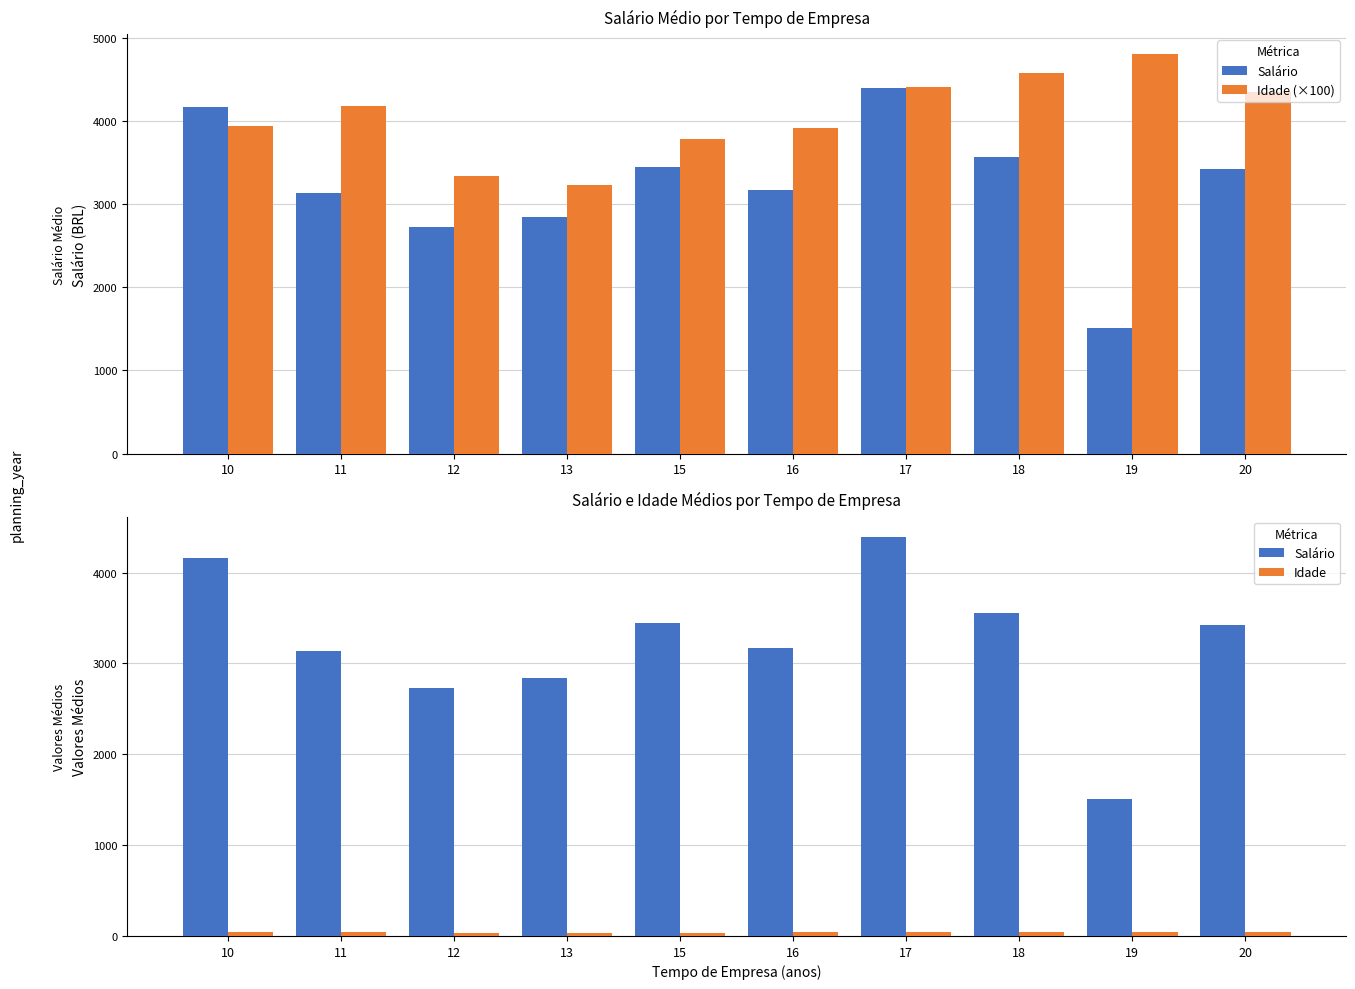

Which series has the largest total across all categories?

Idade (×100)